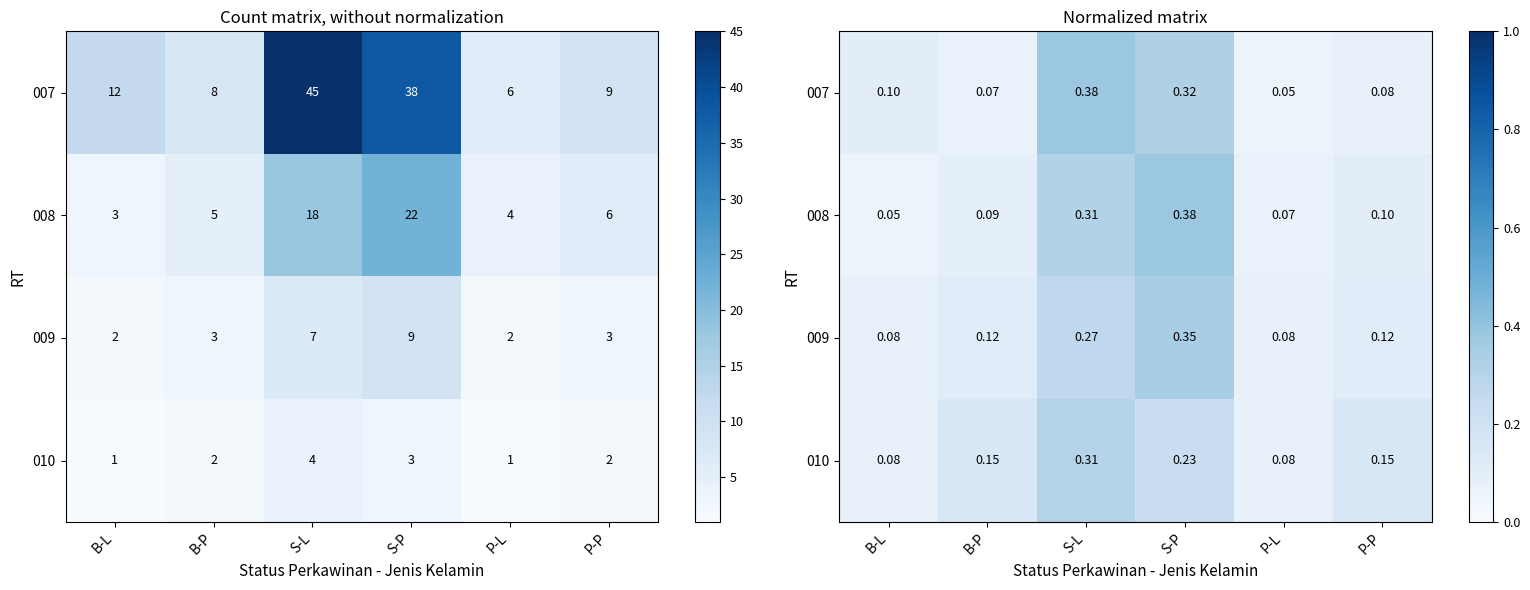

At which category does the chart reach its peak across all series?

S-L